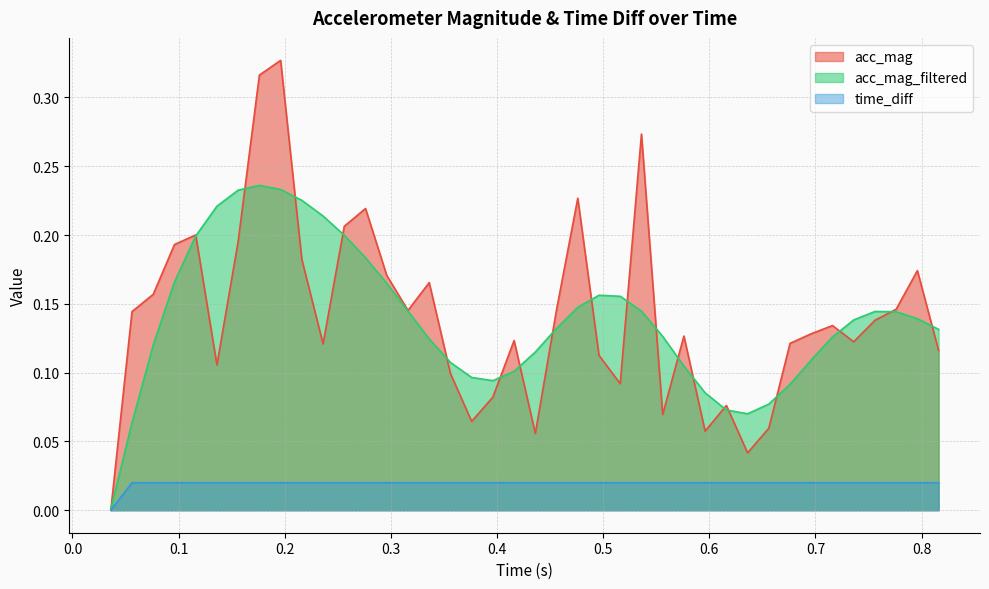

True or false: acc_mag and time_diff cross at least once.

False